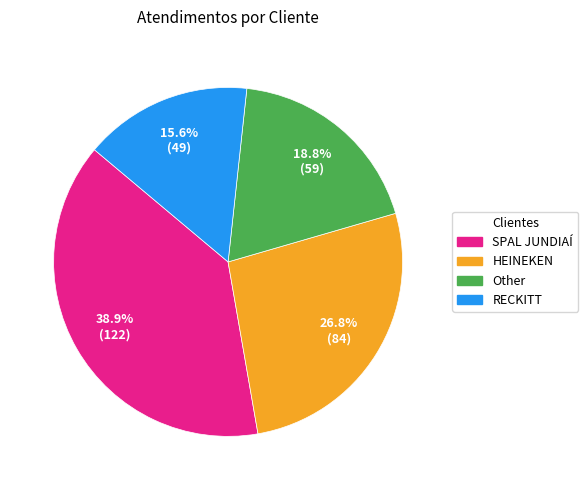

Which has a higher value, HEINEKEN or Other?

HEINEKEN